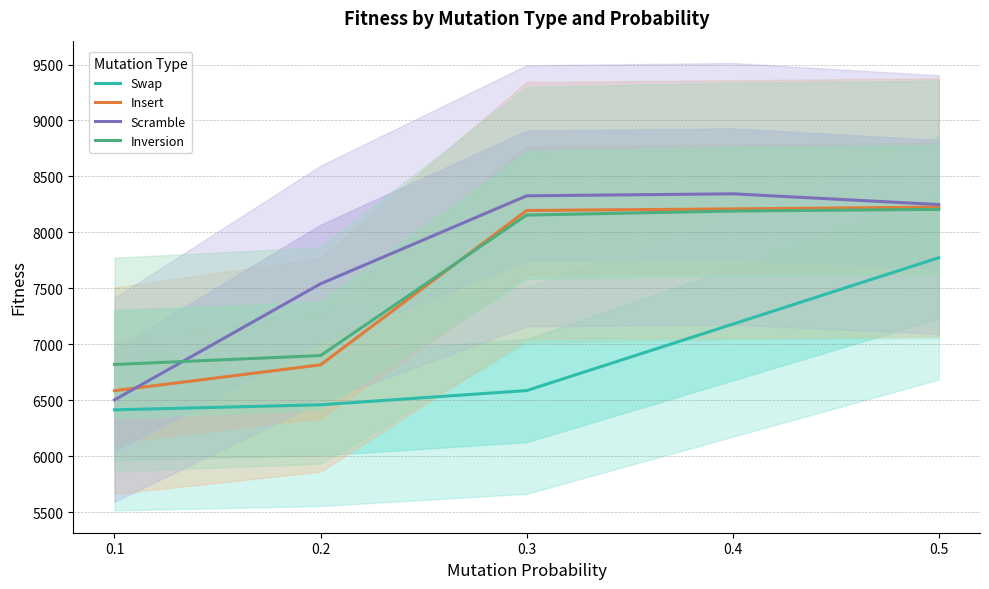

True or false: Insert and Scramble intersect in this chart.

True